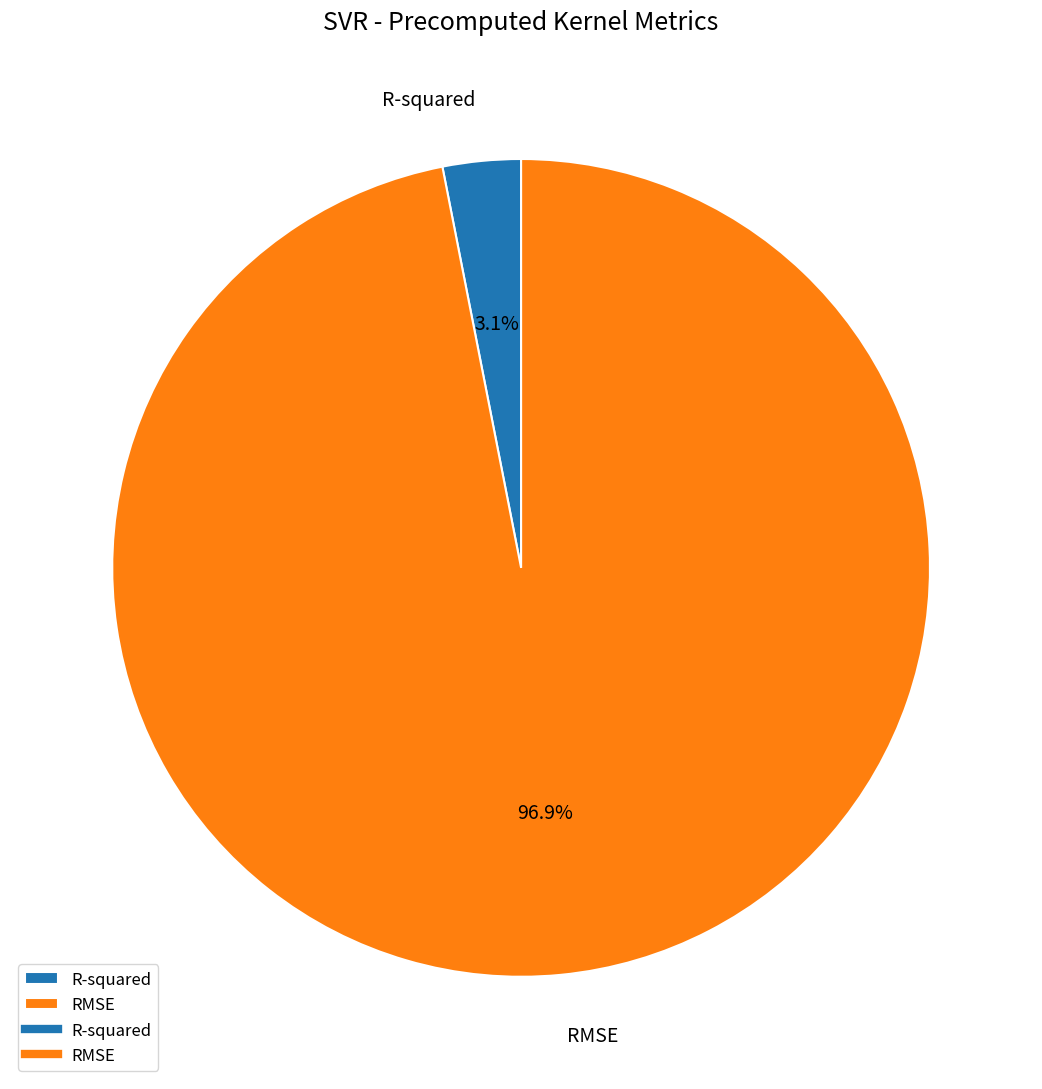

Which has a higher value, RMSE or R-squared?

RMSE